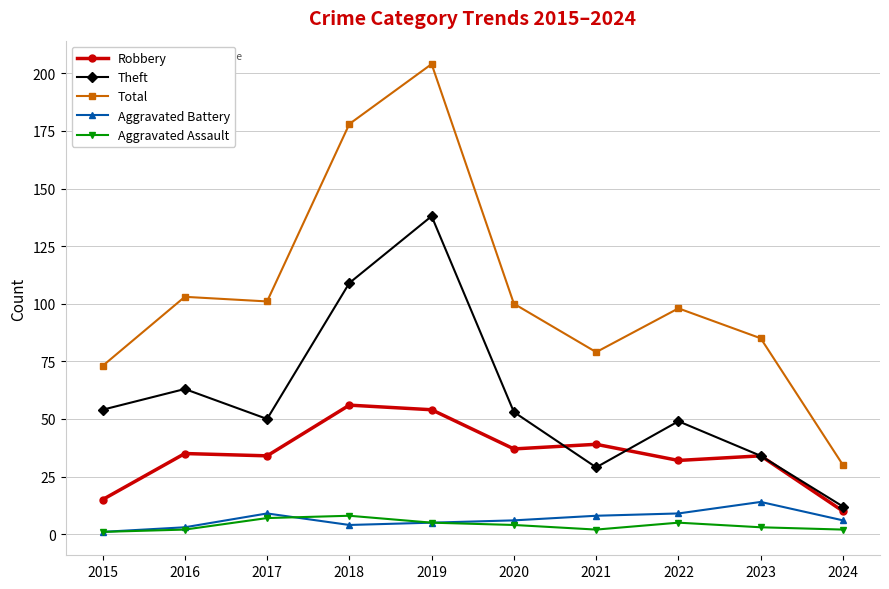

What is the maximum value for Aggravated Battery?

14